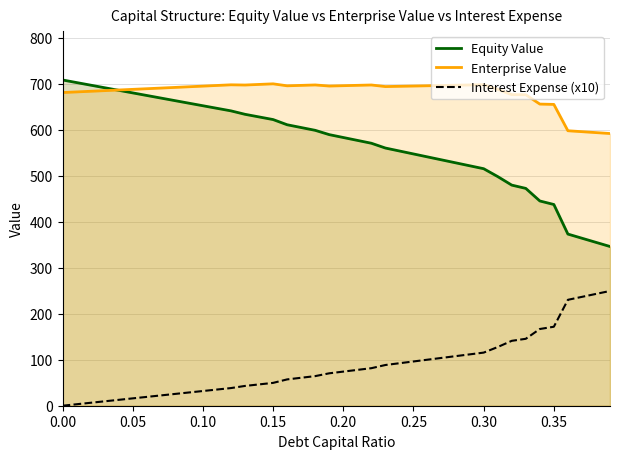

Which series has the largest total across all categories?

Enterprise Value